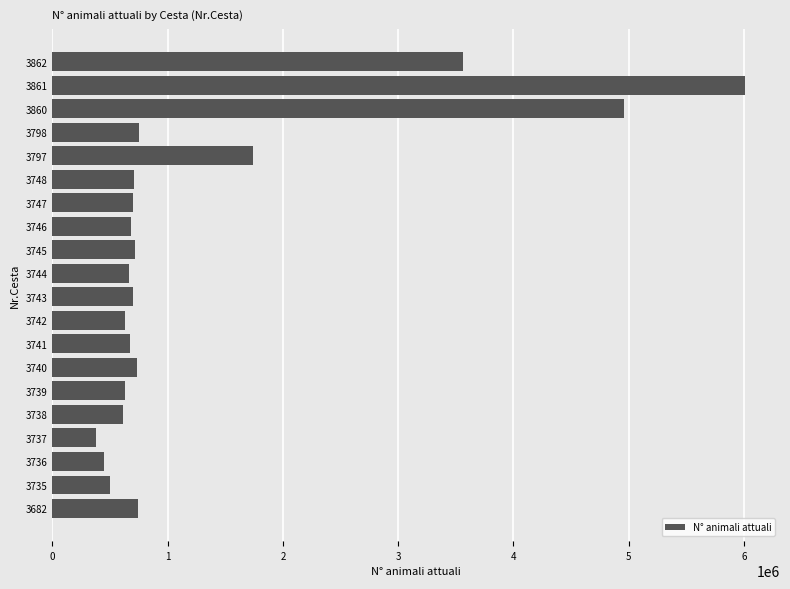

Between 3861 and 3741, which is larger?

3861